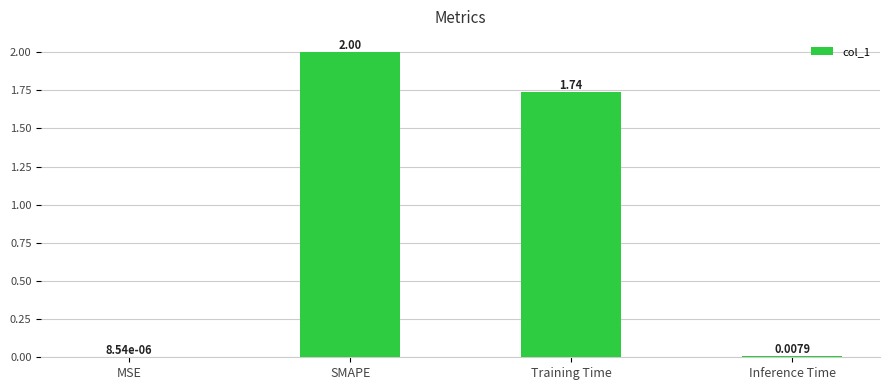

Which category has the highest value across all series?

SMAPE